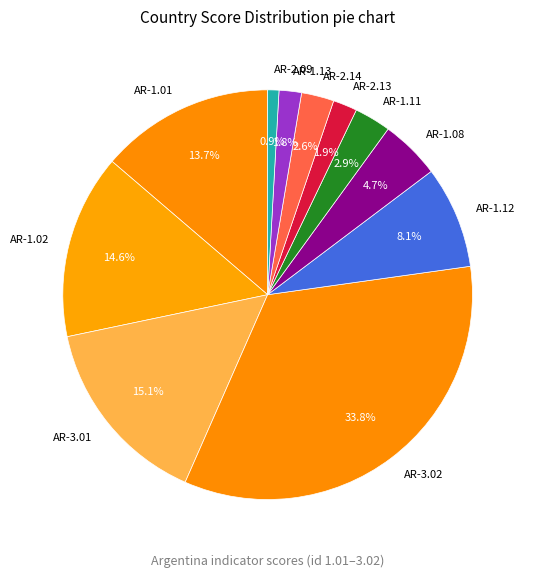

What is the largest slice in the pie chart?

AR-3.02